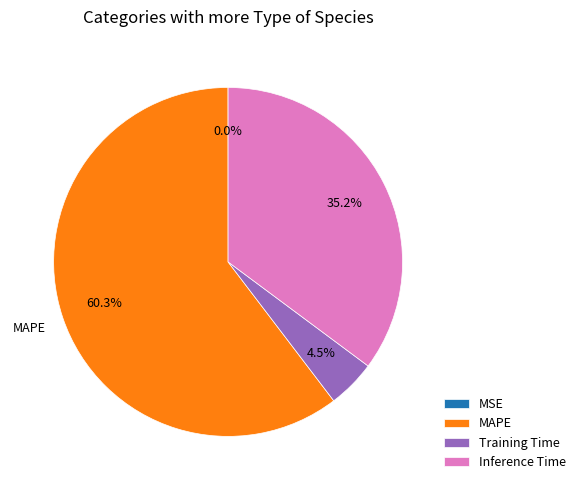

Do Inference Time and MAPE together represent more than half of the pie?

Yes